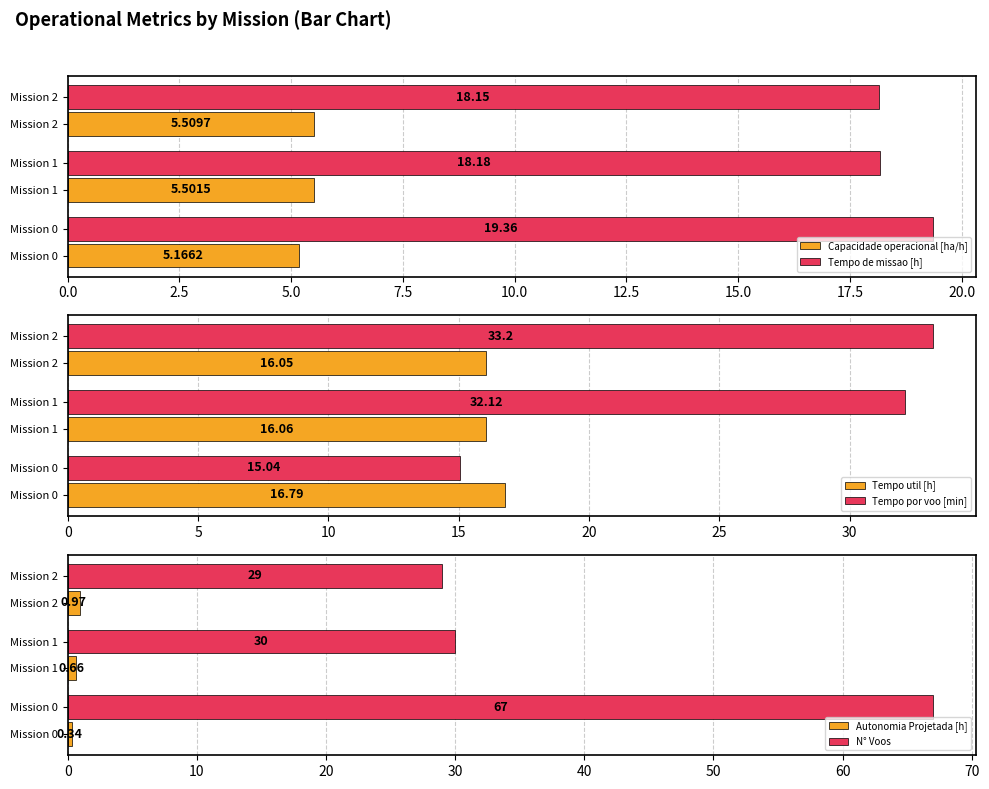

List the labels in order of Capacidade operacional [ha/h] value, smallest first.

Mission 0, Mission 1, Mission 2